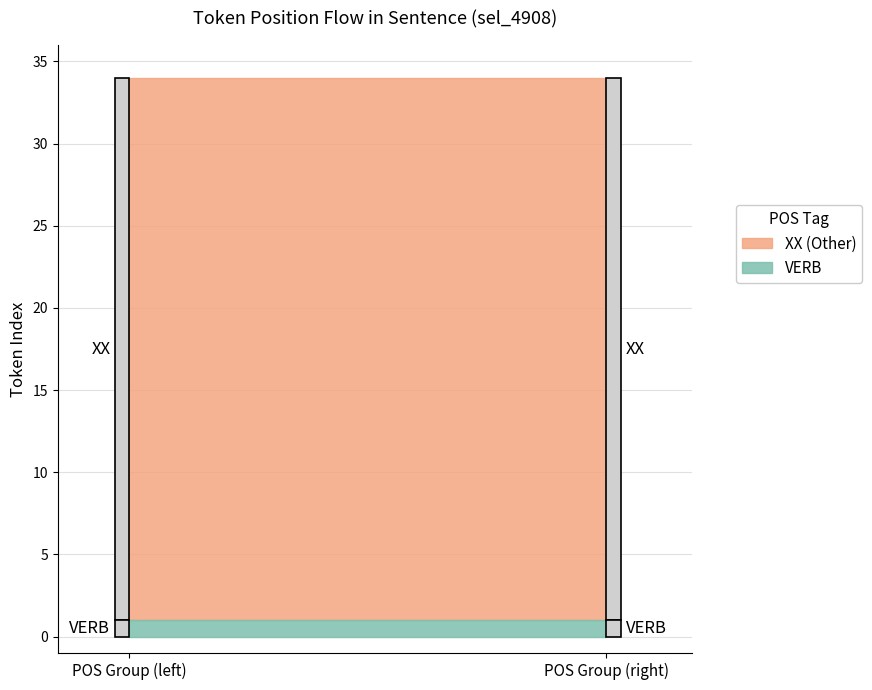

Does the chart have visible grid lines?

Yes